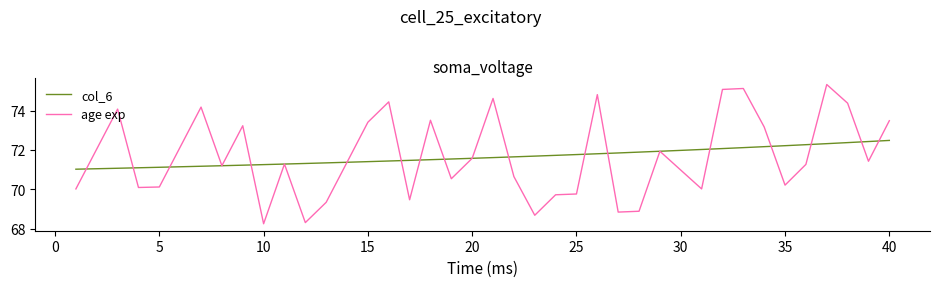

How many series are shown in this chart?

2